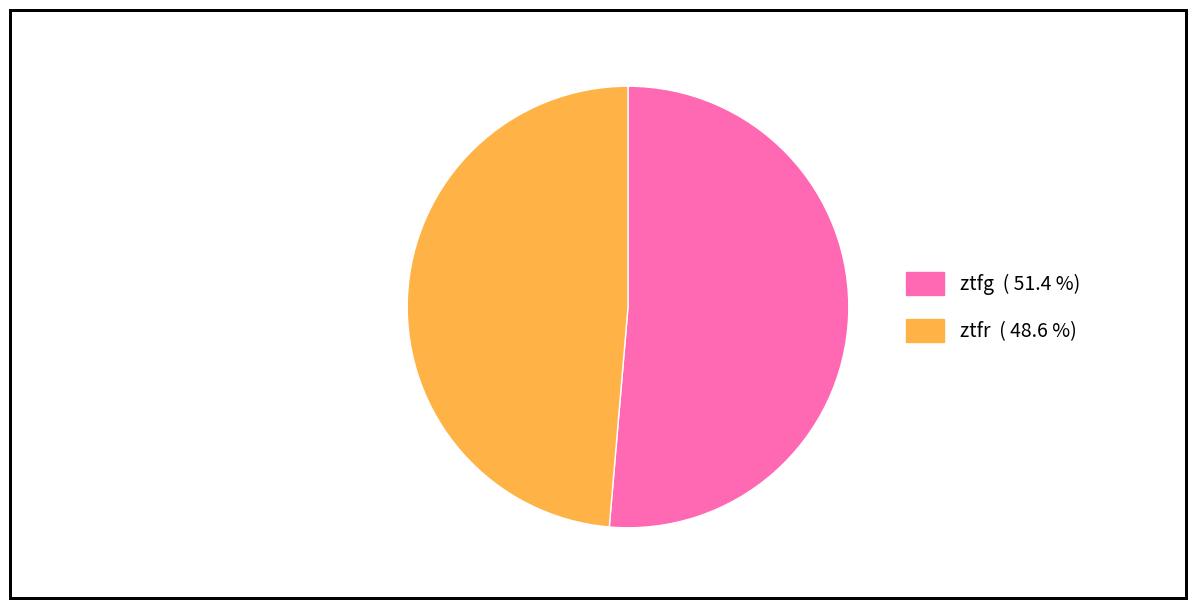

What is the ratio of the value at ztfg to the value at ztfr?

1.1